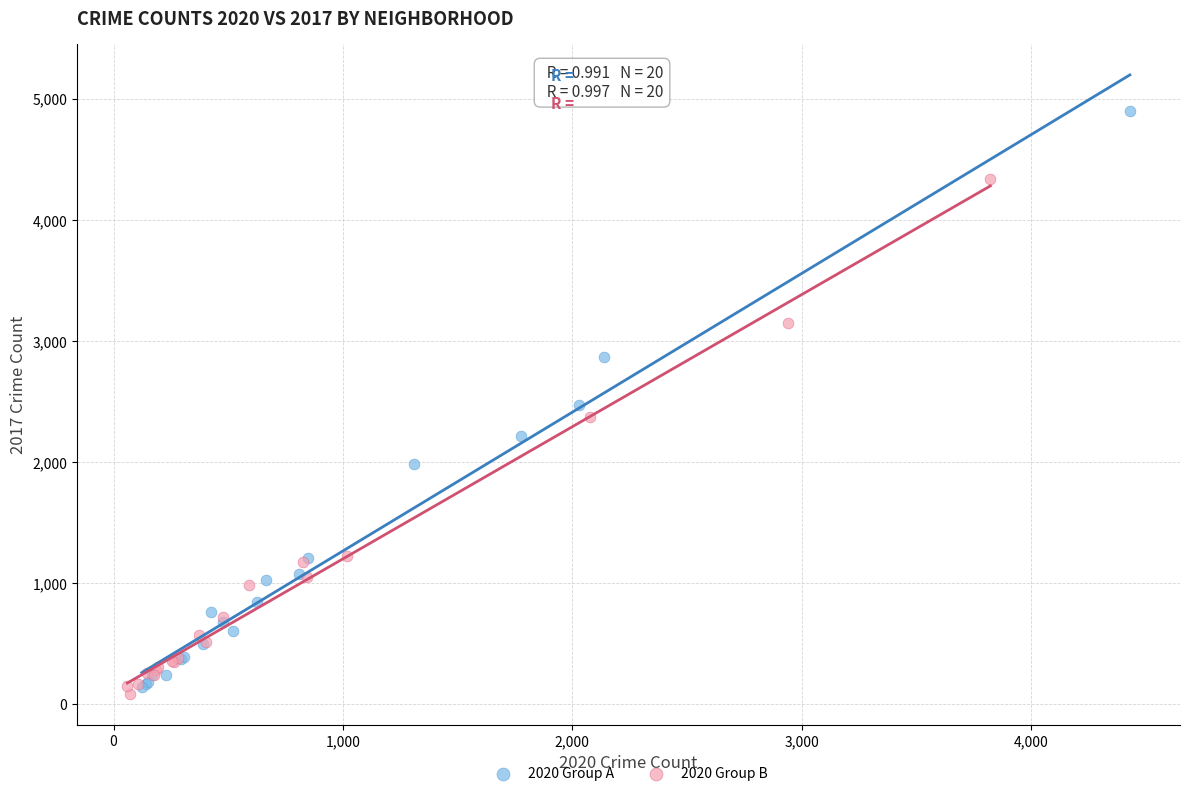

Which series has the widest spread of Y values?

2020 Group A